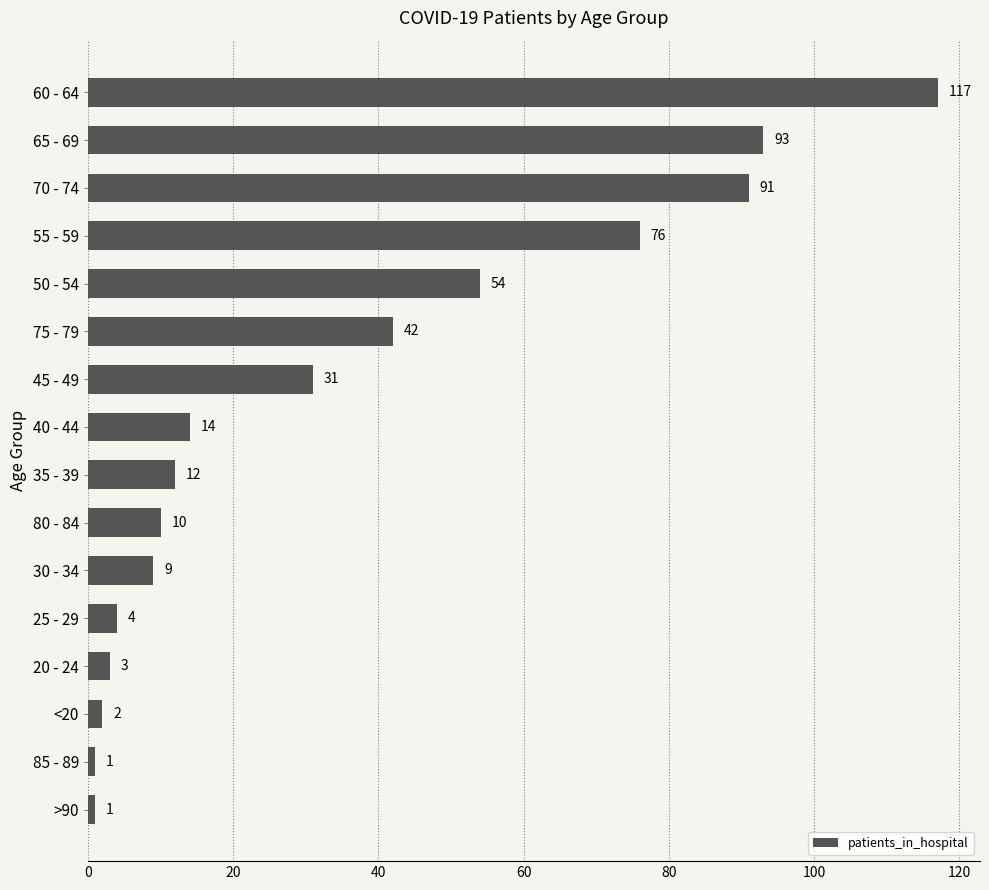

Does the chart contain any negative values?

No